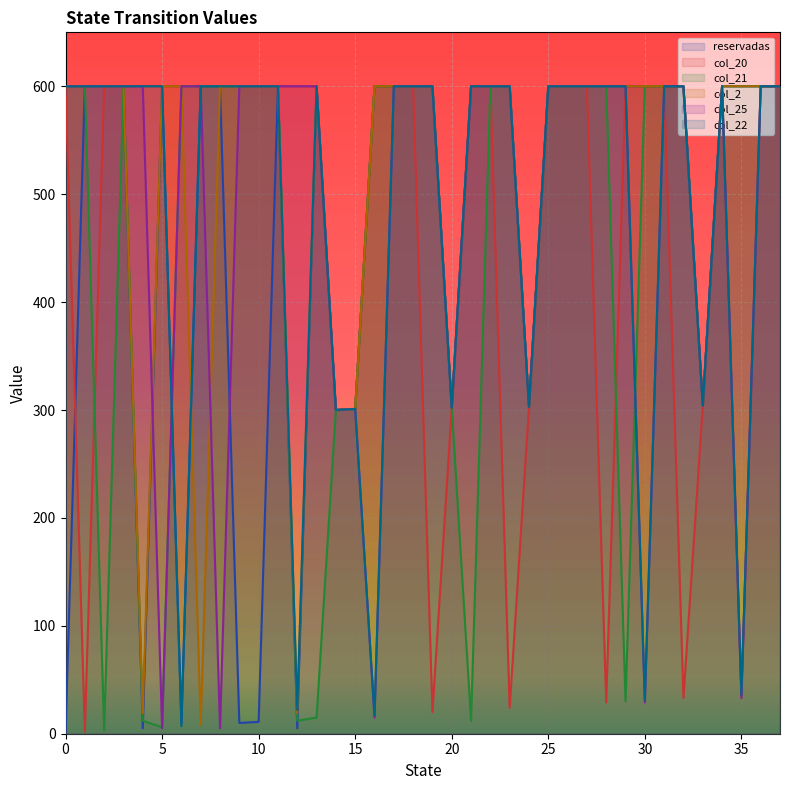

Rank the categories by col_22 value from lowest to highest.

6, 16, 12, 30, 35, 14, 15, 20, 24, 33, 0, 1, 2, 3, 4, 5, 7, 8, 9, 10, 11, 13, 17, 18, 19, 21, 22, 23, 25, 26, 27, 28, 29, 31, 32, 34, 36, 37